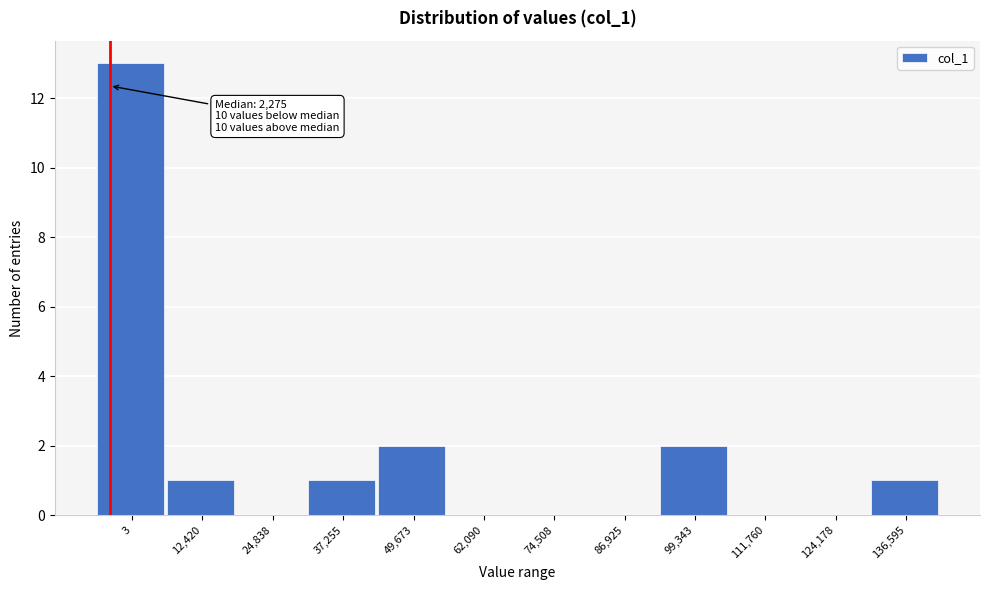

Reading left to right, transcribe all the data shown in this chart.

3=13	12,420=1	24,838=0	37,255=1	49,673=2	62,090=0	74,508=0	86,925=0	99,343=2	111,760=0	124,178=0	136,595=1